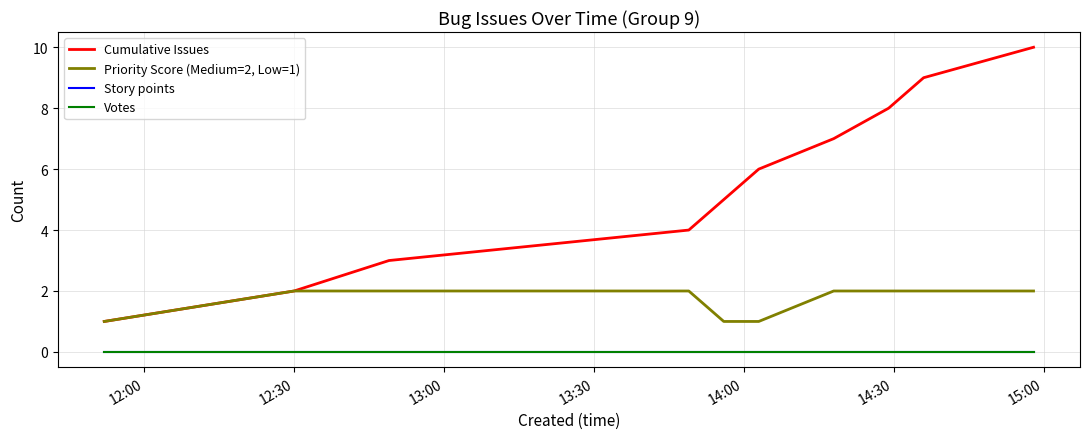

Does the chart have visible grid lines?

Yes